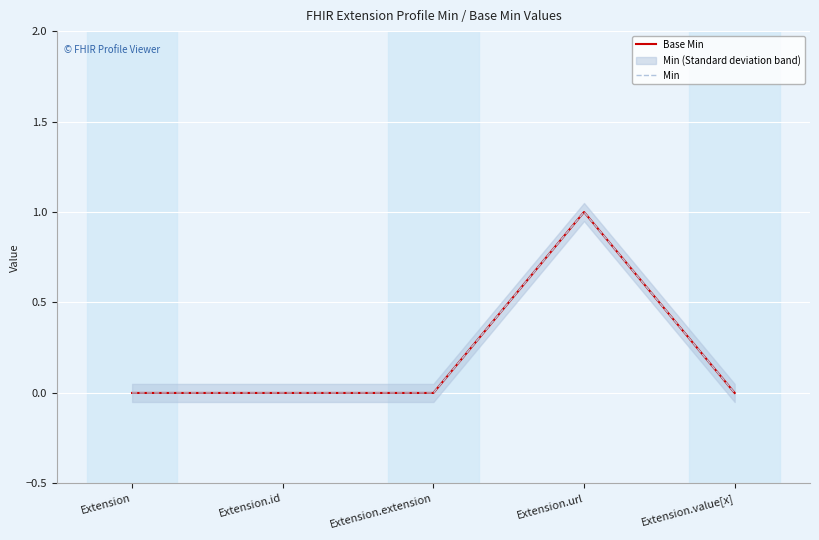

True or false: Base Min and Min intersect in this chart.

False